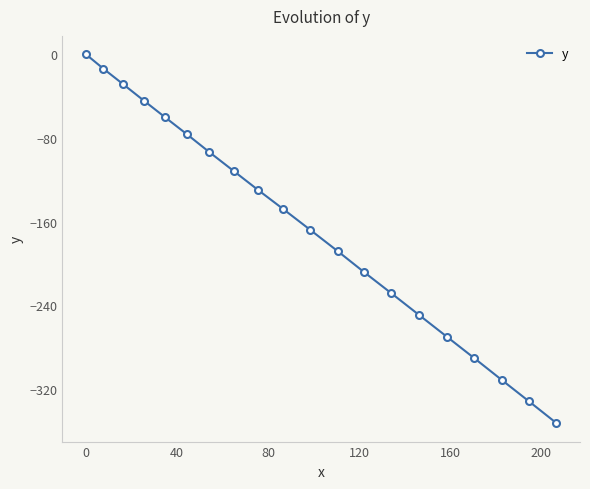

What is the average value?

-165.2